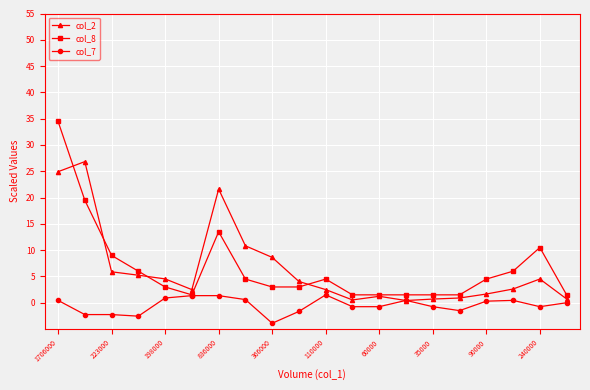

What is the difference between the maximum and minimum values in the col_2 series?

26.4